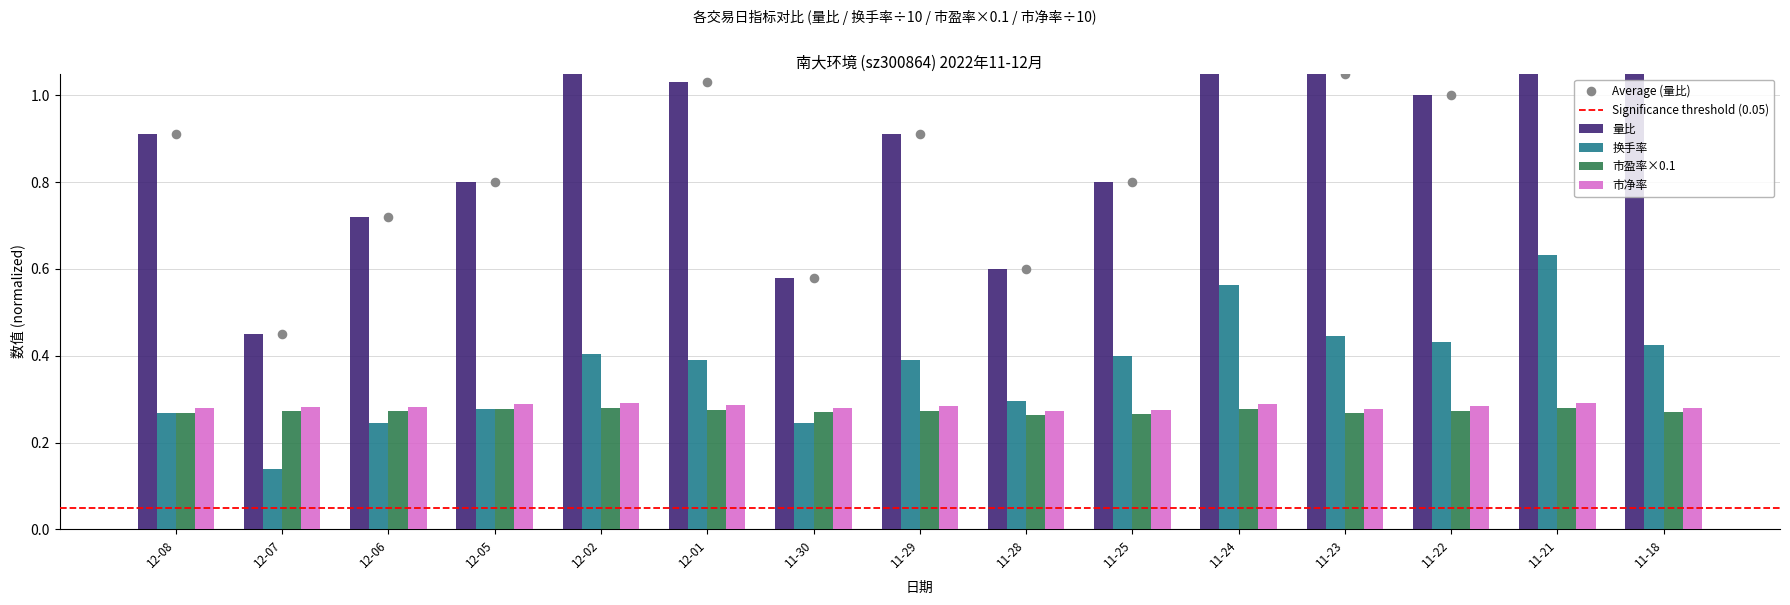

At which category is the sum across all series the highest?

11-21